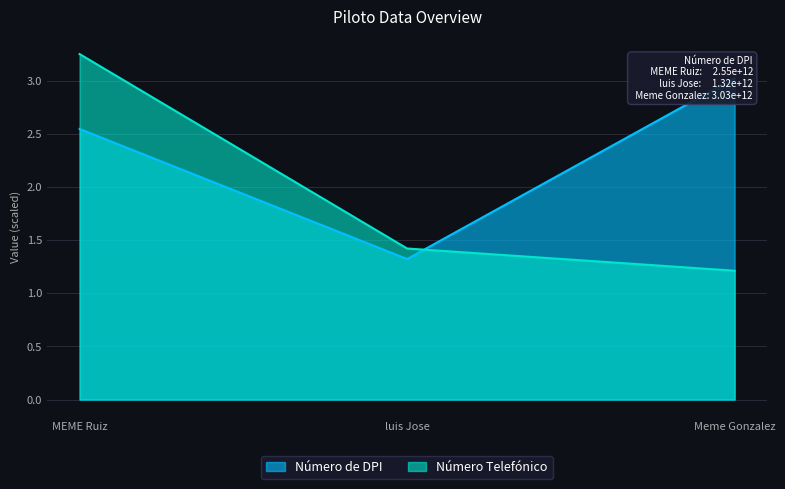

What is the average value of the Número de DPI series?

2.3